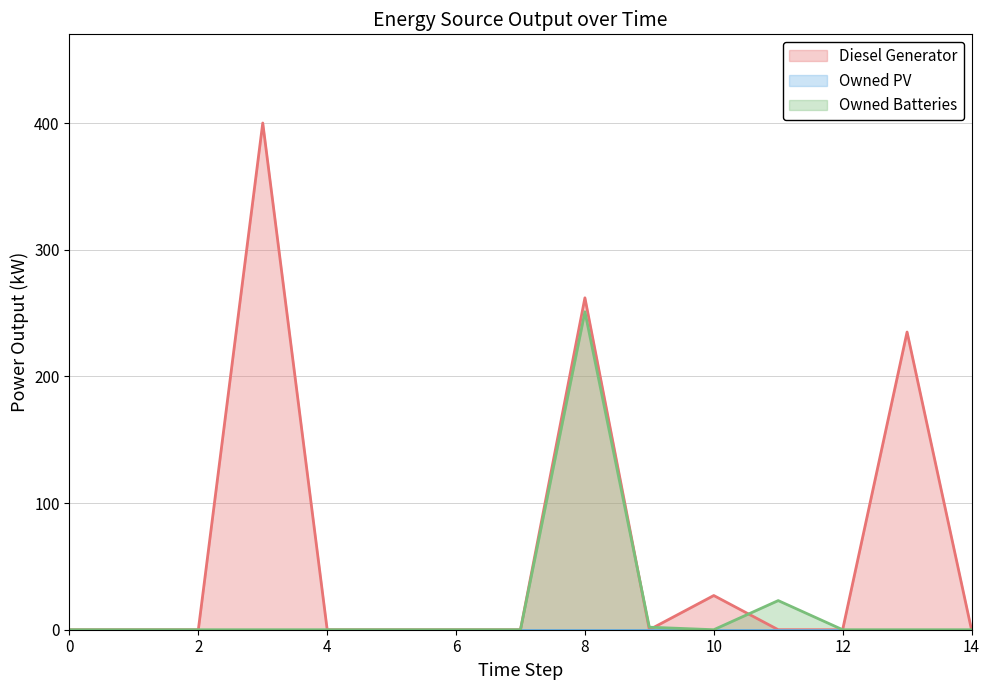

Which series has the largest range (max minus min)?

Diesel Generator